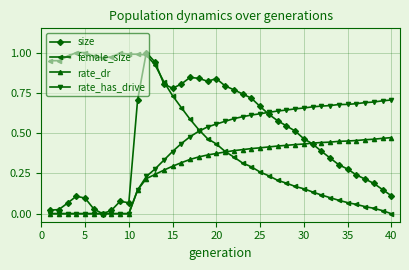

True or false: female_size has more than 1 interior local peaks.

True